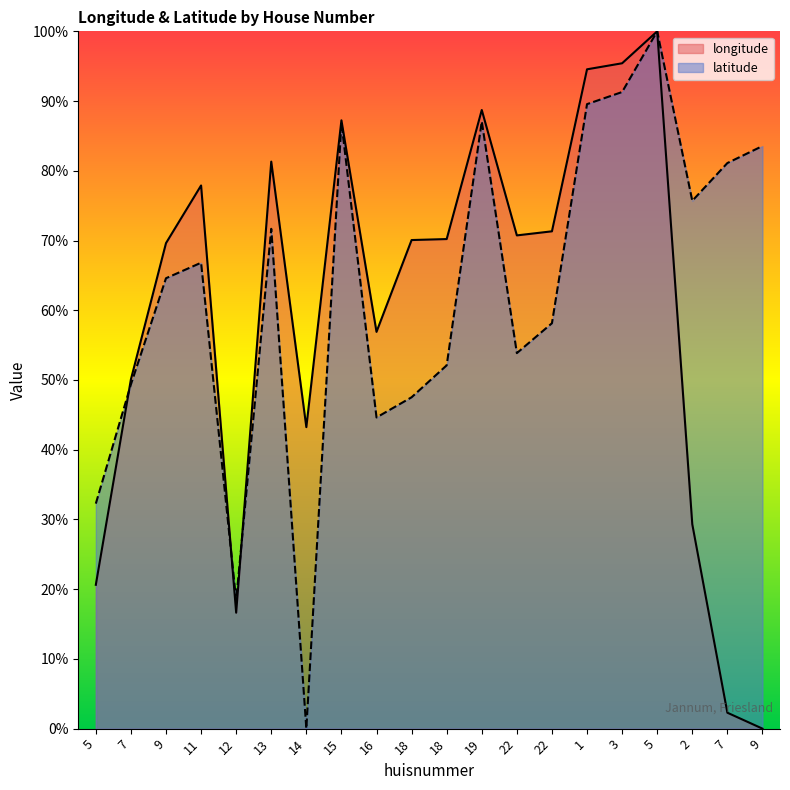

What is the spread (max minus min) of values at 18?

22.5